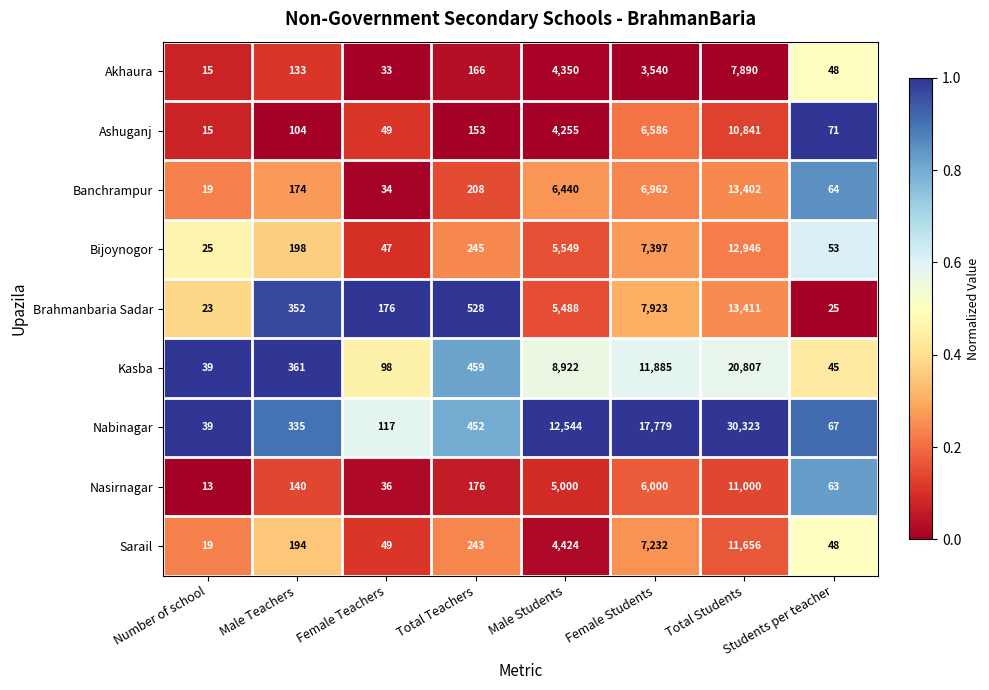

Rank the series by their maximum value, from highest to lowest.

Nabinagar, Kasba, Brahmanbaria Sadar, Banchrampur, Bijoynogor, Sarail, Nasirnagar, Ashuganj, Akhaura